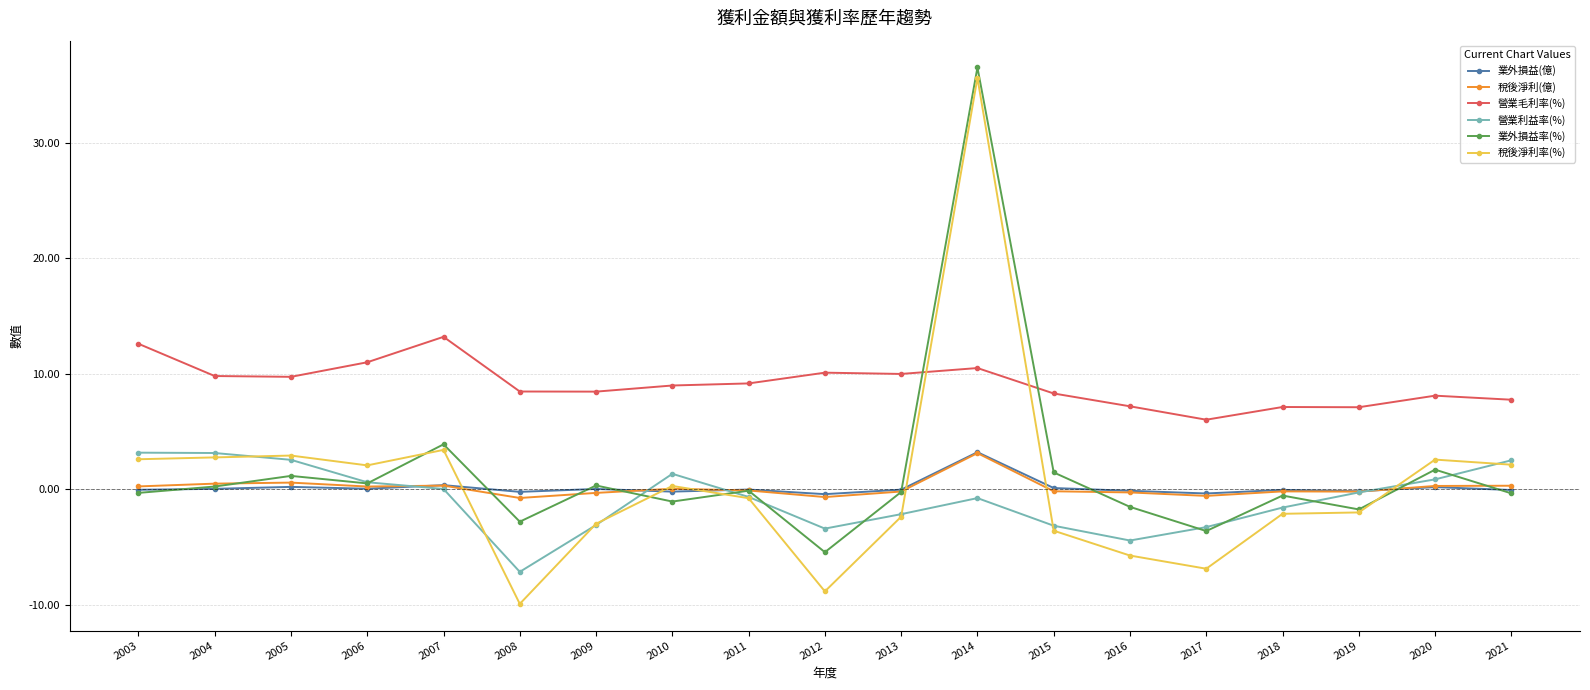

True or false: 營業利益率(%) has more than 0 interior local peaks.

True